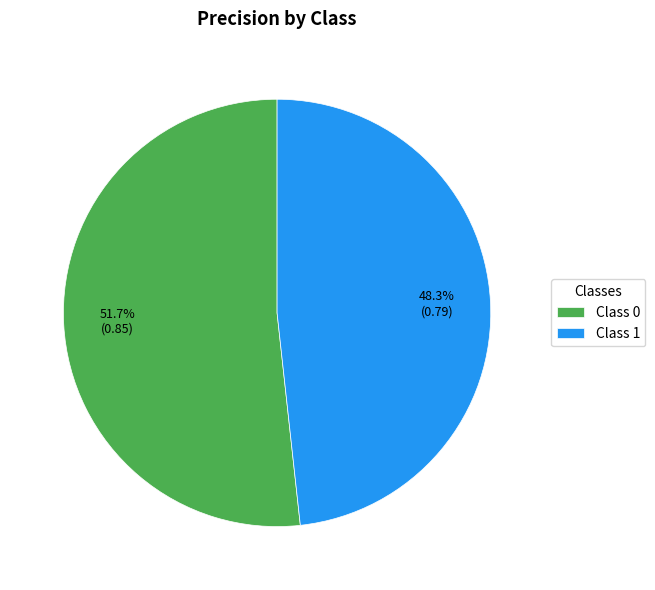

Rank the categories by value from highest to lowest.

Class 0, Class 1